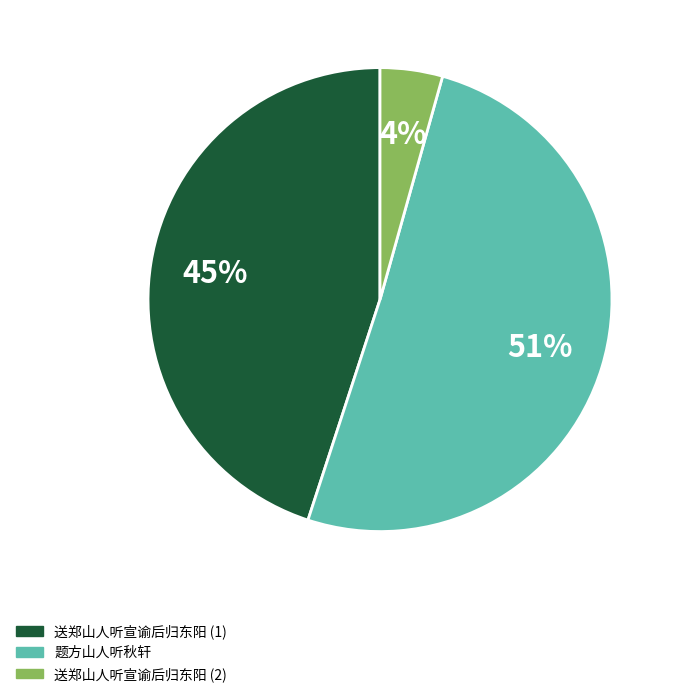

What is the majority slice?

题方山人听秋轩